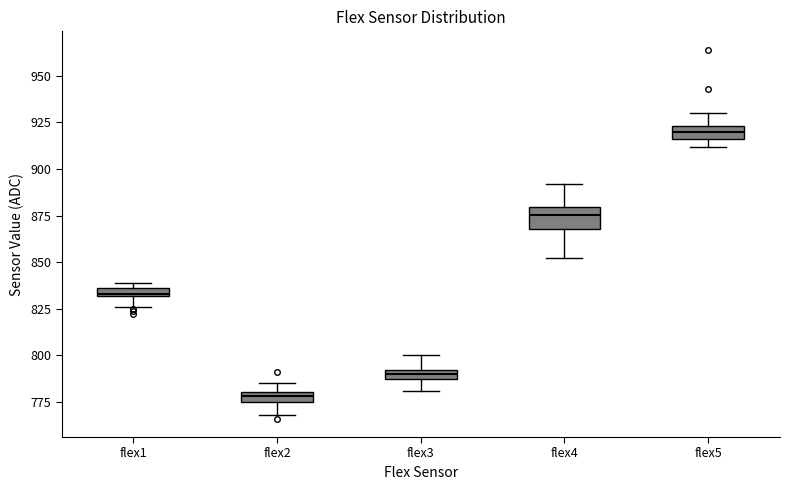

Where does the upper whisker of the box for flex3 end on the y-axis? The values are not printed on the chart, so give them approximately, as read against the axis.

800